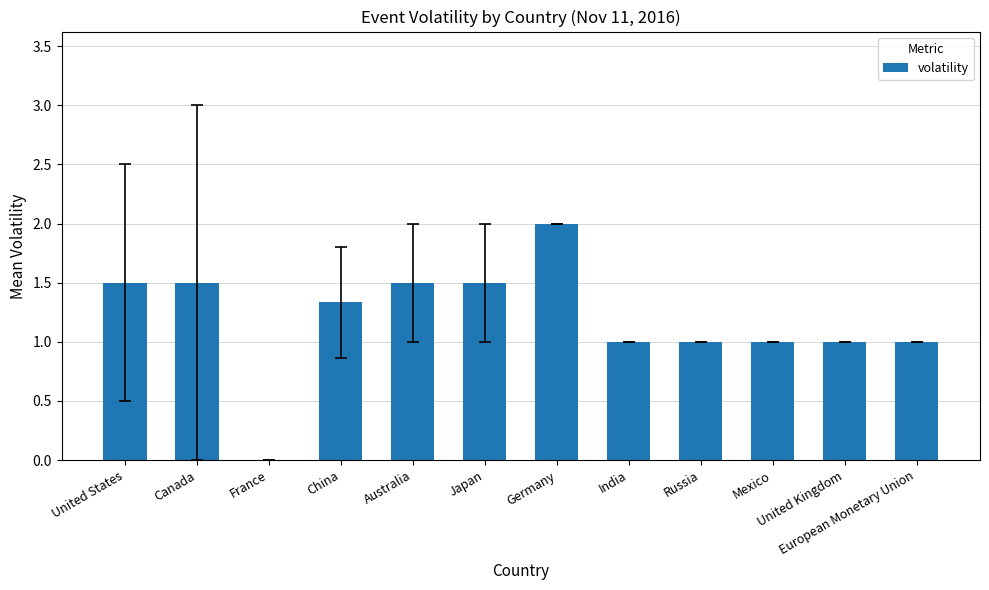

Approximately how many times larger is the value at Russia compared to Japan?

0.7